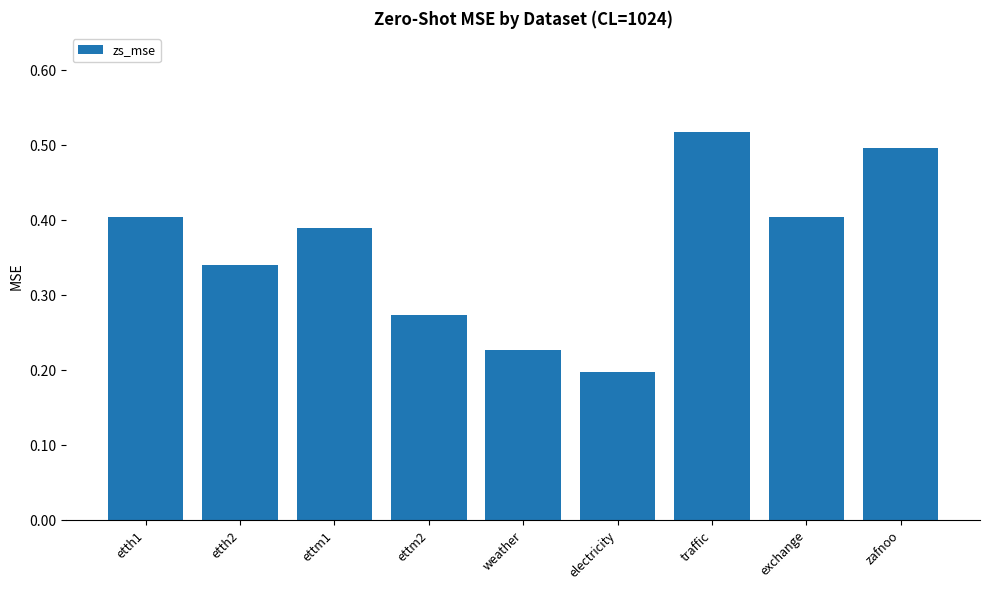

What is the label of the 7th bar from the left?

traffic